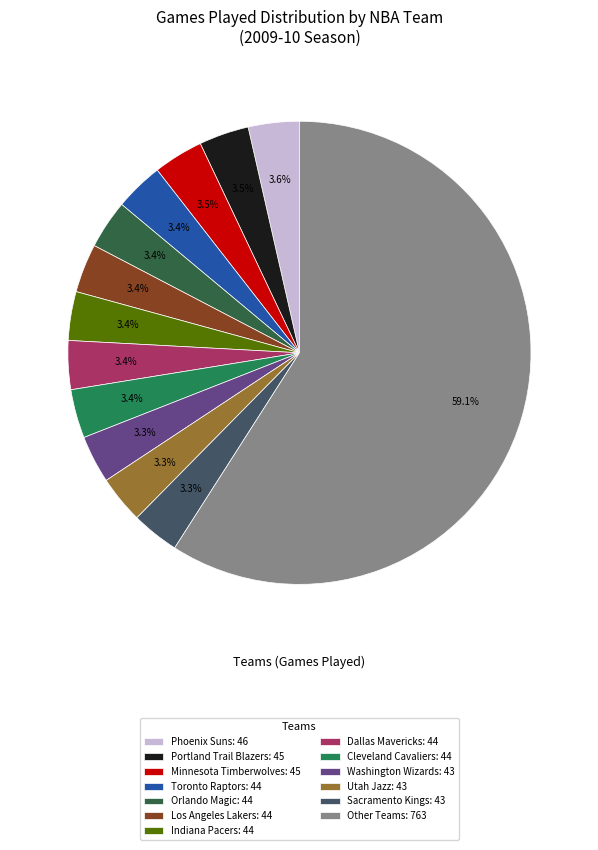

Which category accounts for the majority?

Other Teams: 763